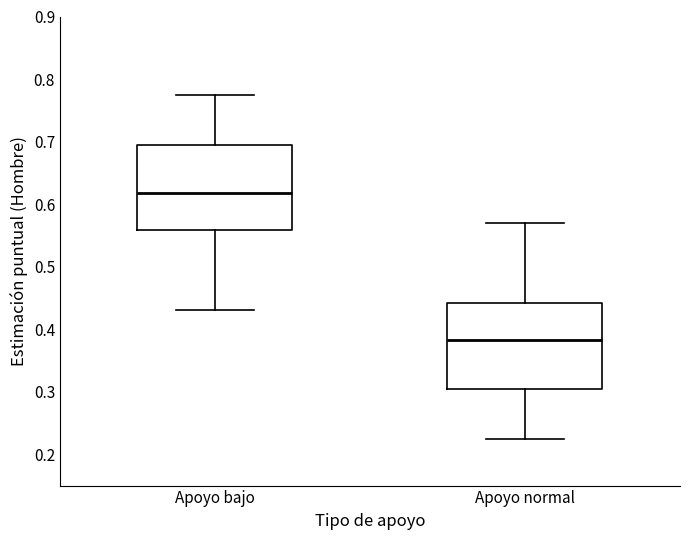

Which box has the highest median line?

Apoyo bajo